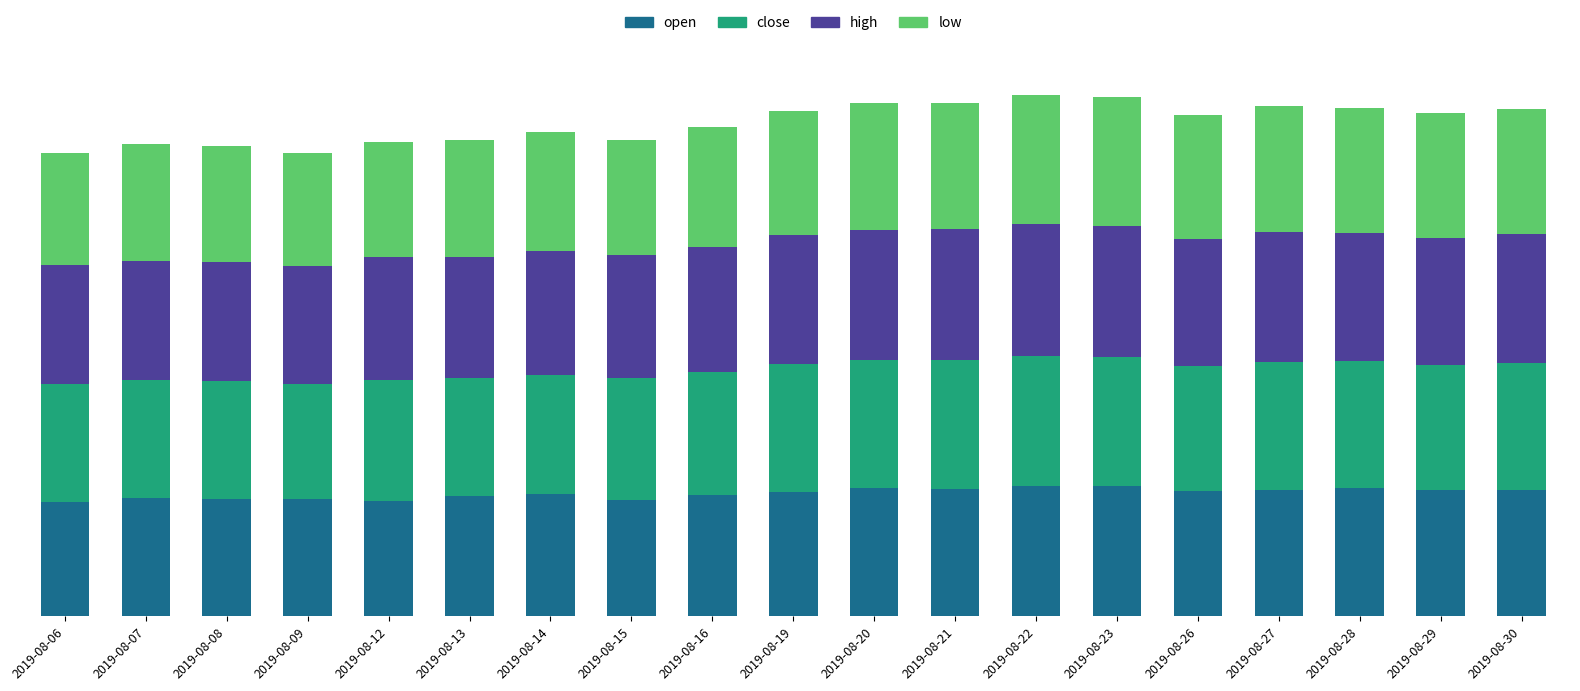

What are all the series names shown in the legend?

open, close, high, low